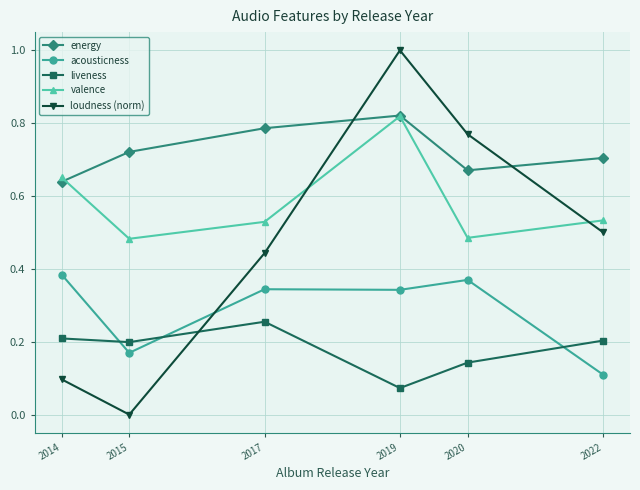

Which series changed the most between 2019 and 2020?

valence